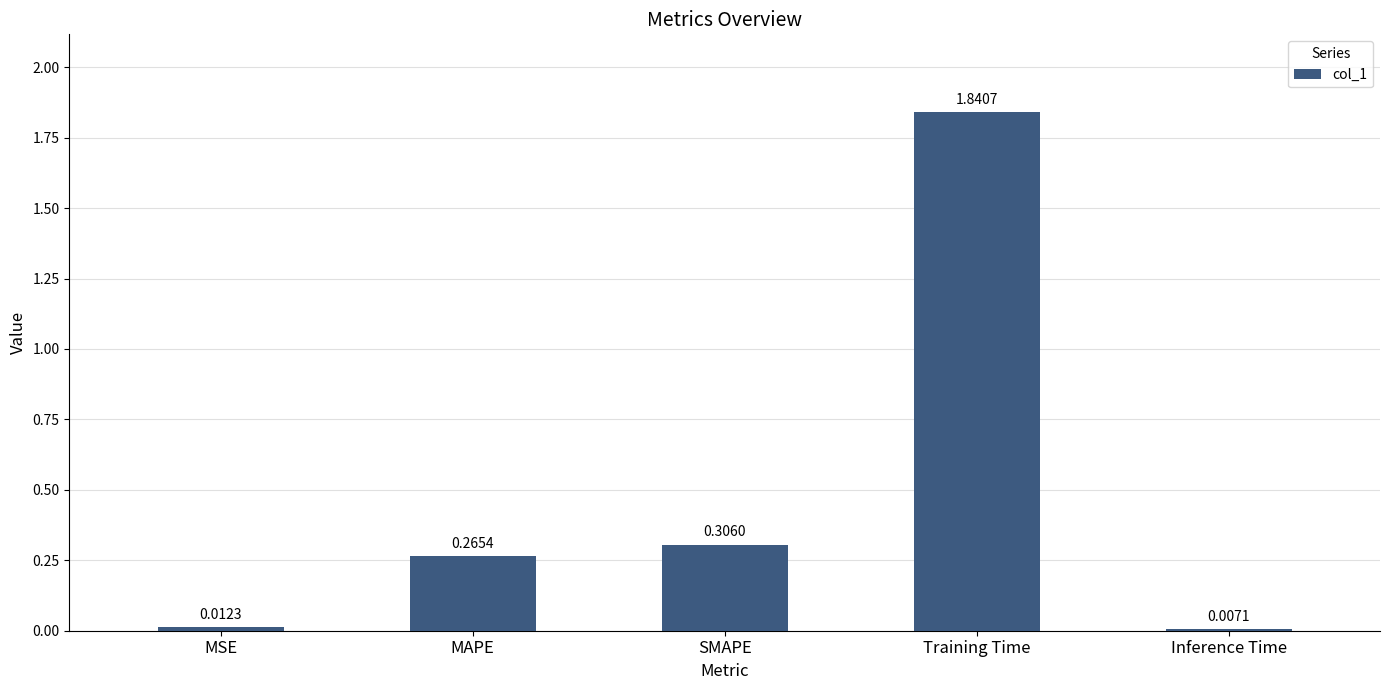

What is the sum of all values?

2.4